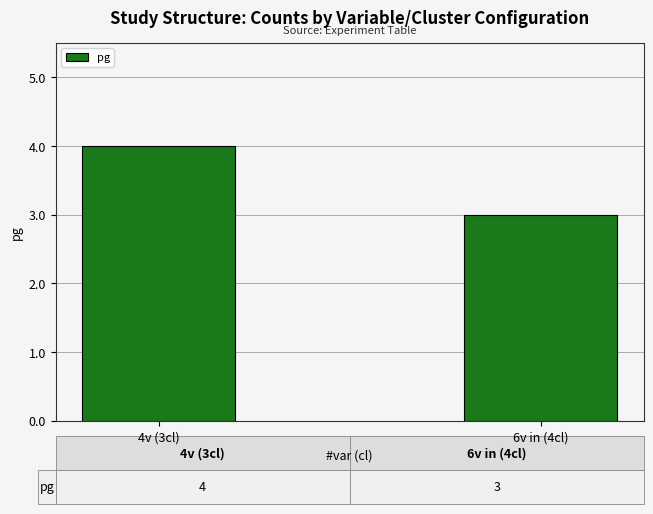

At which category does the chart reach its minimum across all series?

6v in (4cl)